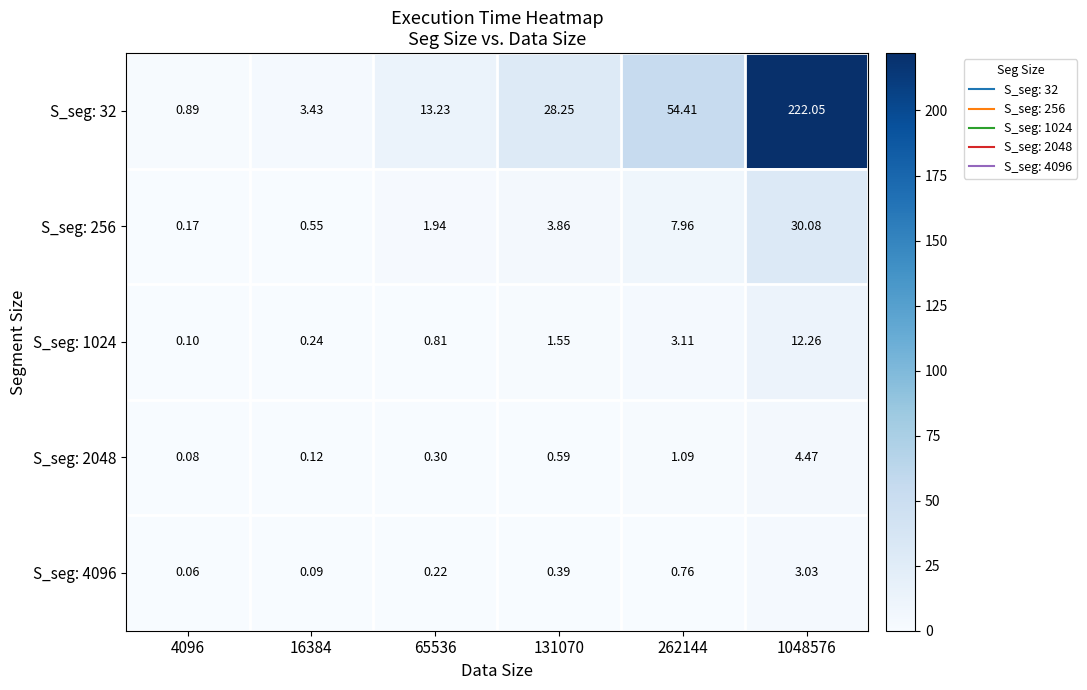

Is the value of S_seg: 4096 at 16384 greater than the value of S_seg: 1024 at 16384?

No